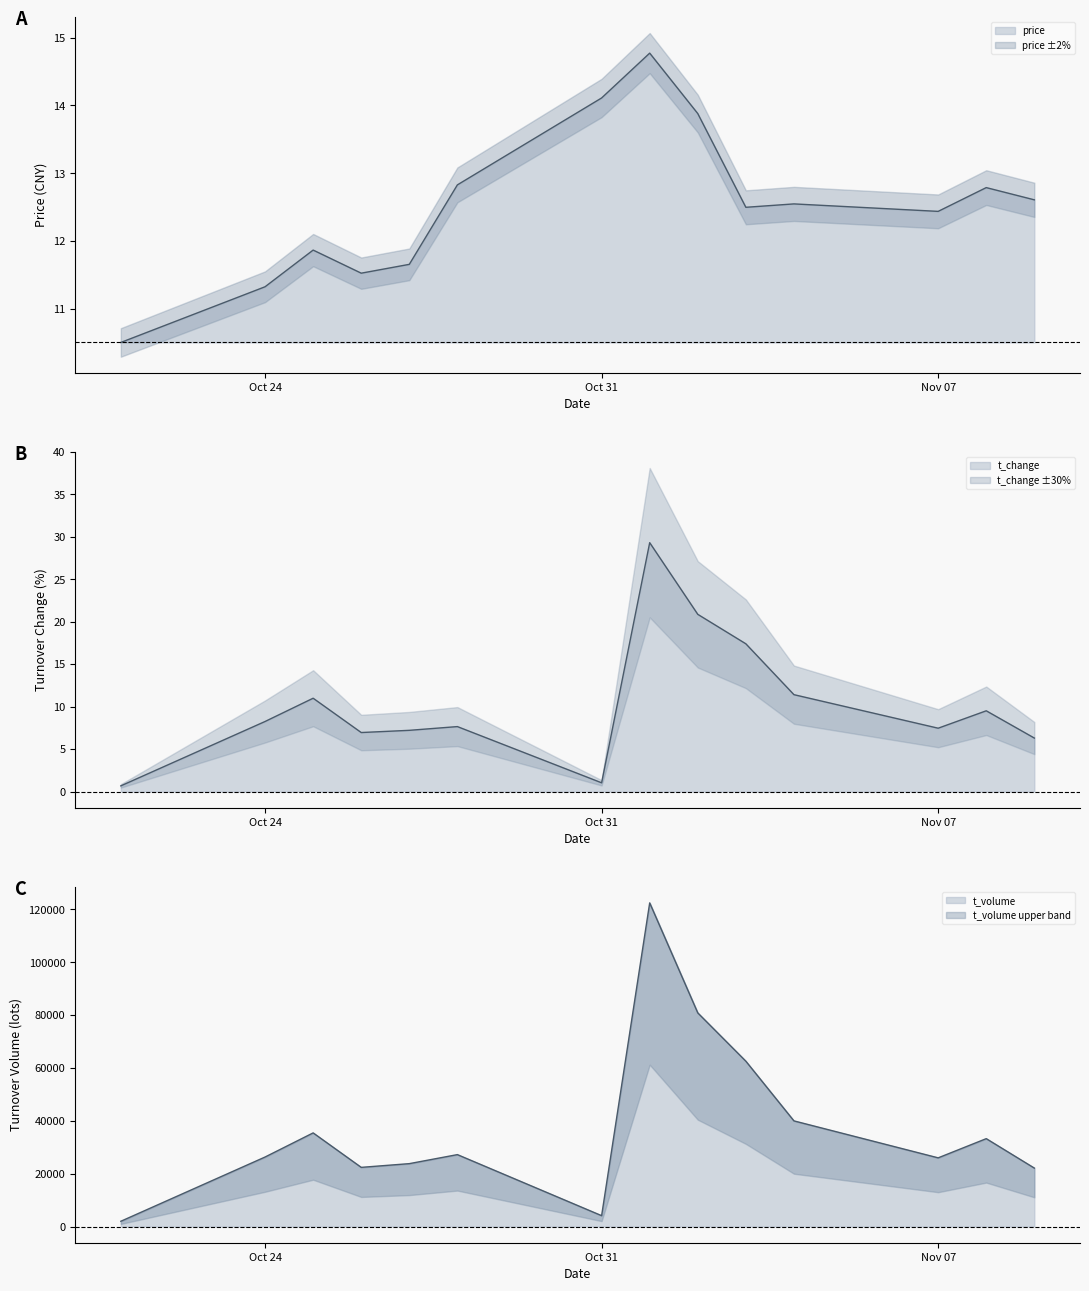

Reading right to left, list all the values displayed in this chart.

price: 12.6	12.8	12.4	12.6	12.5	13.9	14.8	14.1	12.8	11.7	11.5	11.9	11.3	10.5
t_change: 6.3	9.5	7.5	11.4	17.4	20.9	29.3	1.0	7.7	7.2	7.0	11.0	8.3	0.7
t_volume: 22123.0	33260.0	25995.0	39982.0	62567.0	80849.0	122477.0	4115.0	27218.0	23802.0	22393.0	35437.0	26307.0	1994.0